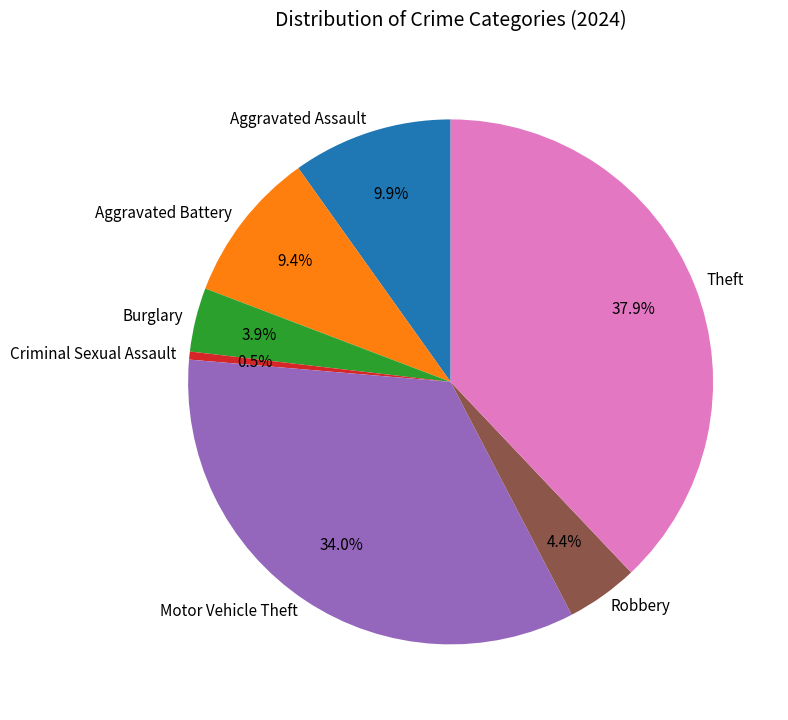

True or false: Theft accounts for 38% of the total.

True